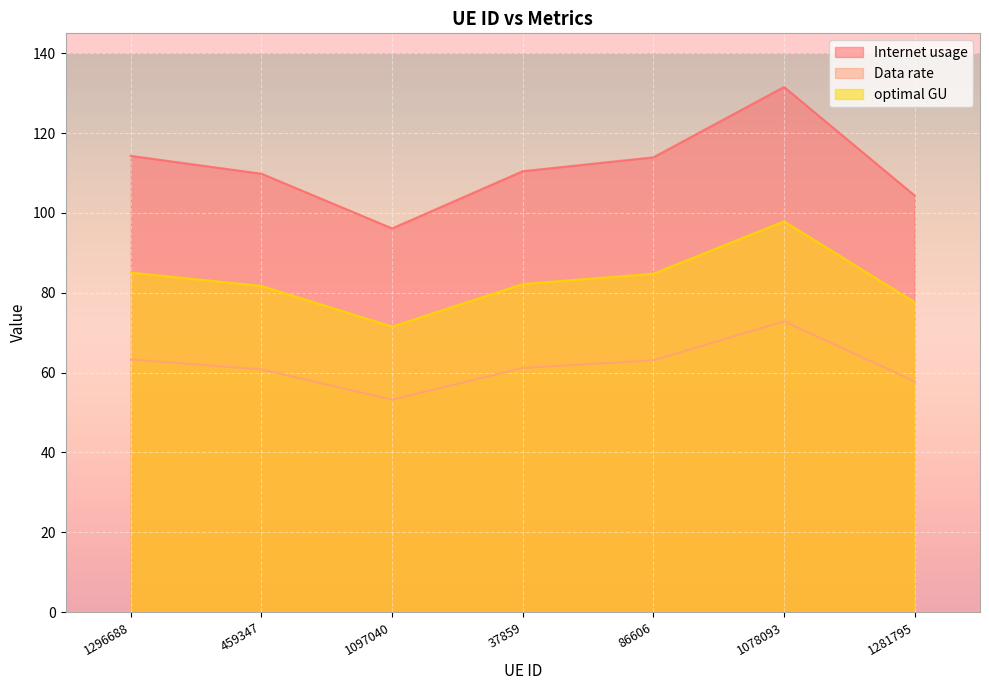

At which label does Internet usage reach its minimum?

1097040